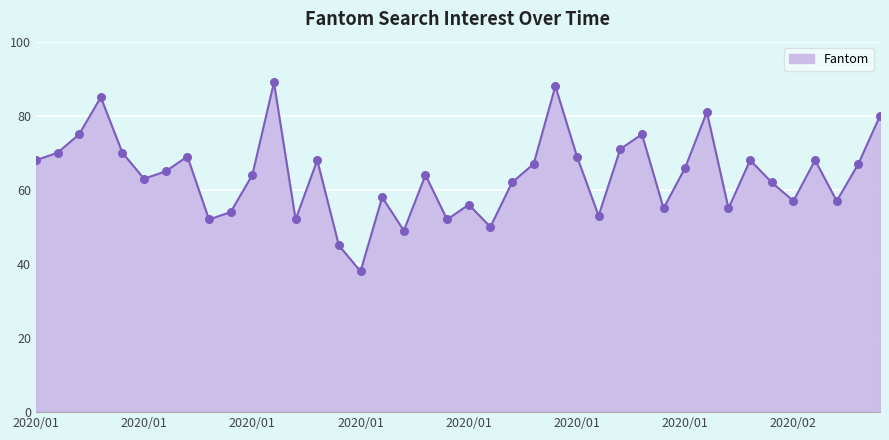

What is the difference between the maximum and minimum values?

51